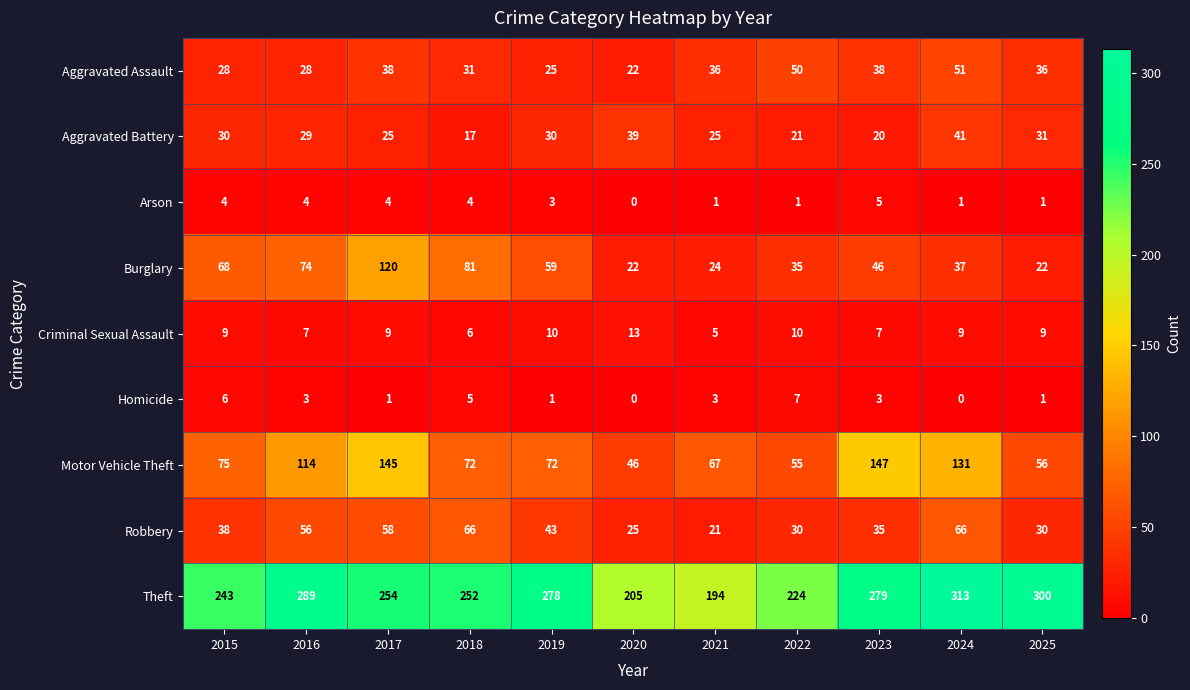

At which category is the sum across all series the highest?

2017